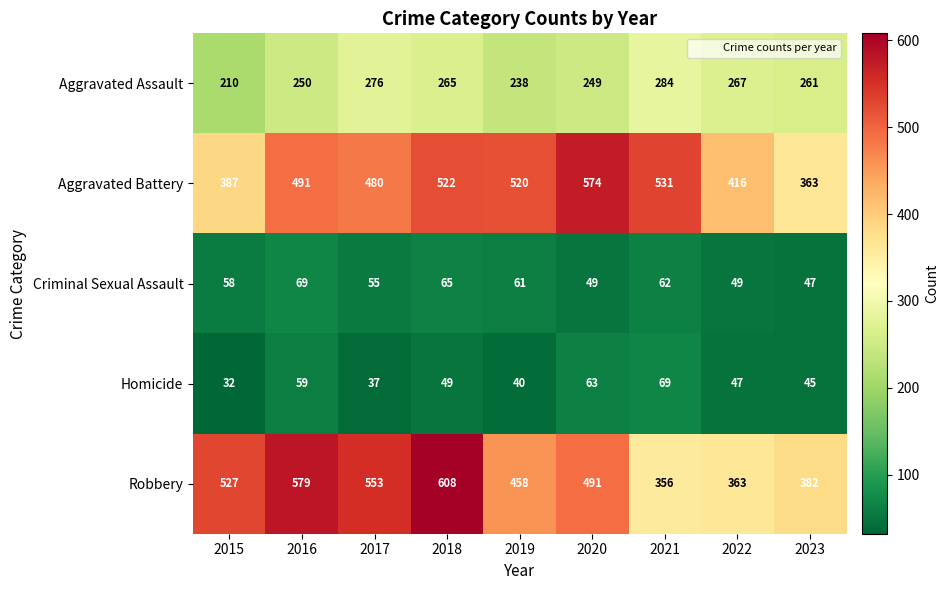

At which label is Aggravated Battery closest to 468?

2017